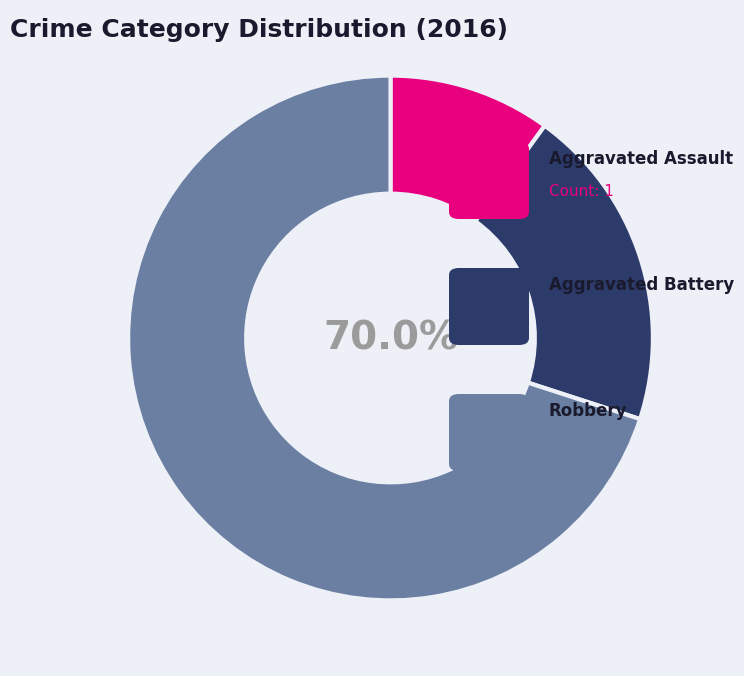

To the nearest percent, what portion does Aggravated Battery represent?

20%